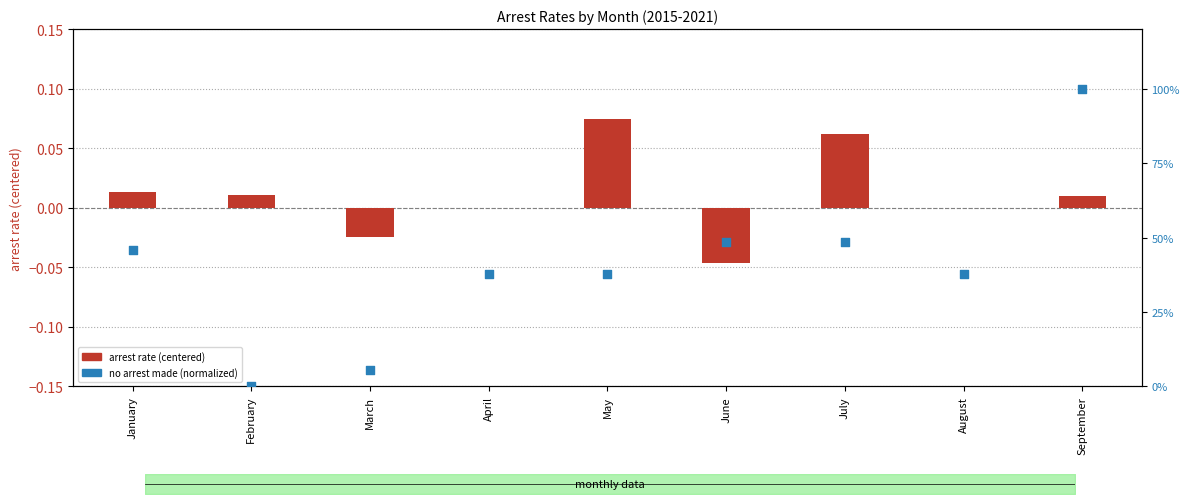

What are all the series names shown in the legend?

arrest rate (centered), no arrest made (normalized)